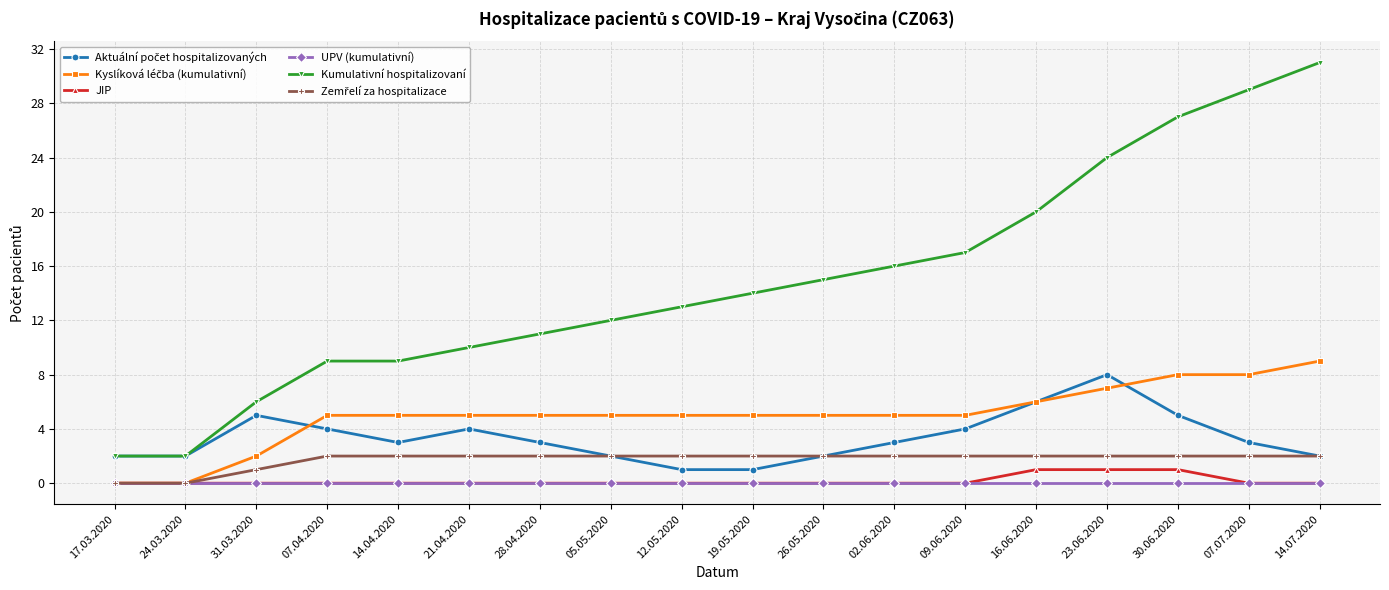

Is the value of Kumulativní hospitalizovaní at 07.04.2020 greater than the value of JIP at 12.05.2020?

Yes